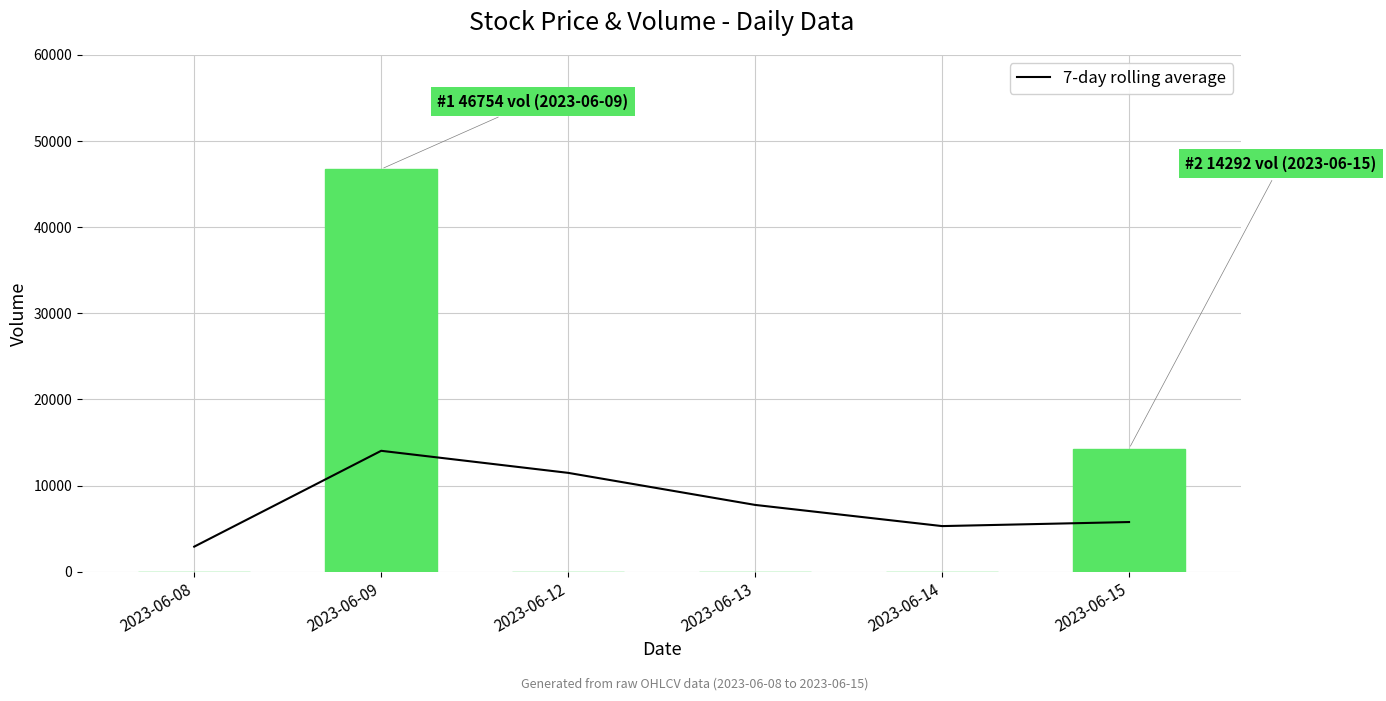

Which label corresponds to the largest value in the chart?

2023-06-09